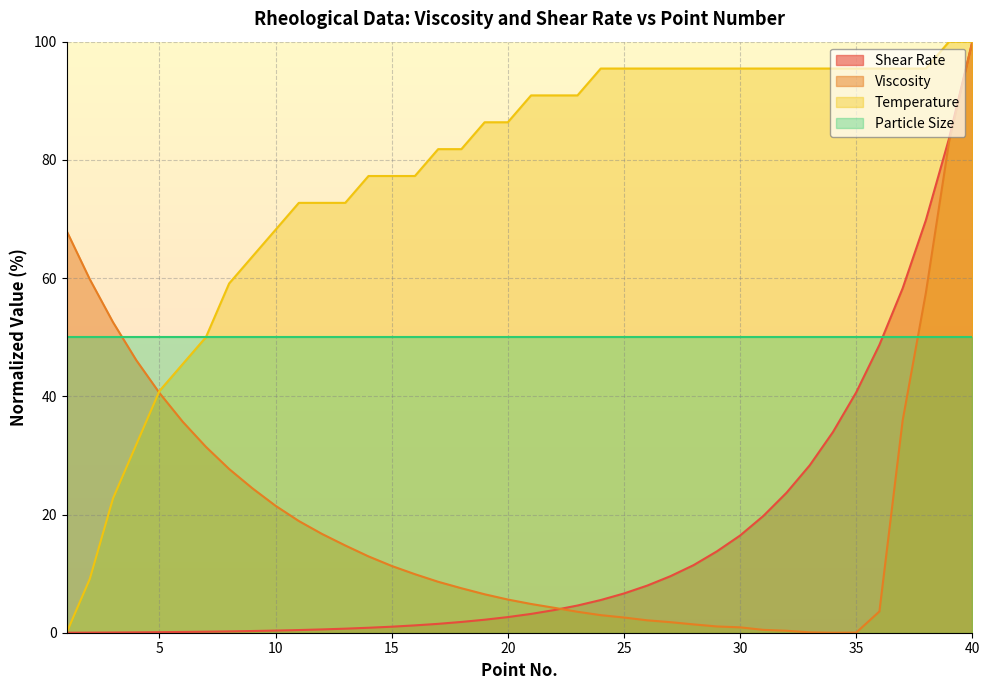

What is the difference between the second highest and second lowest values in the Shear Rate series?

83.6